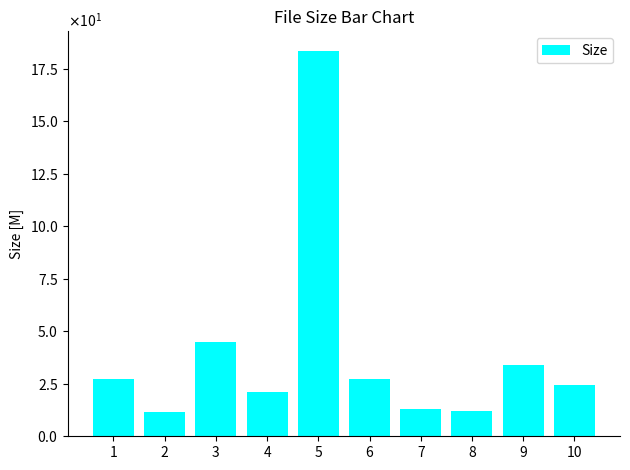

What is the value of the 8th bar from the left?

11.9